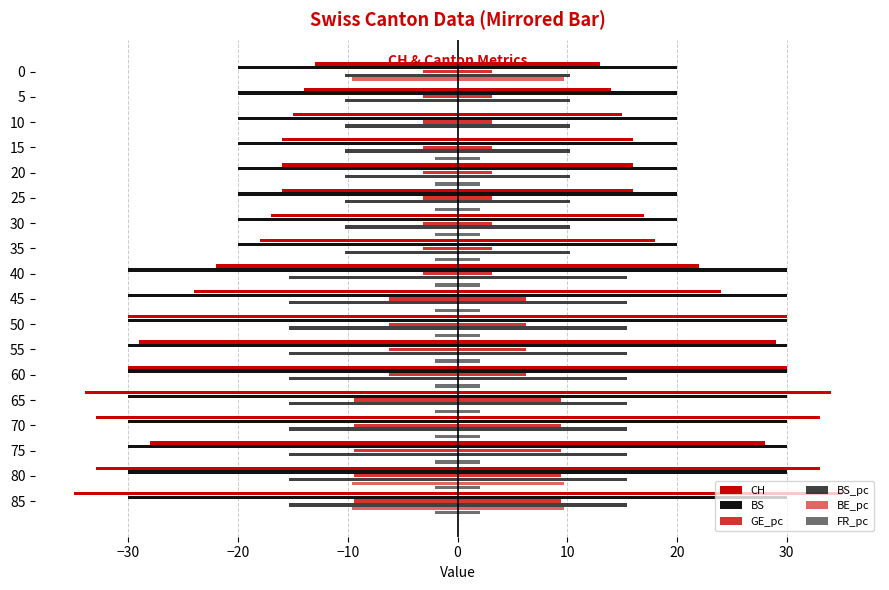

How many series are shown in this chart?

6